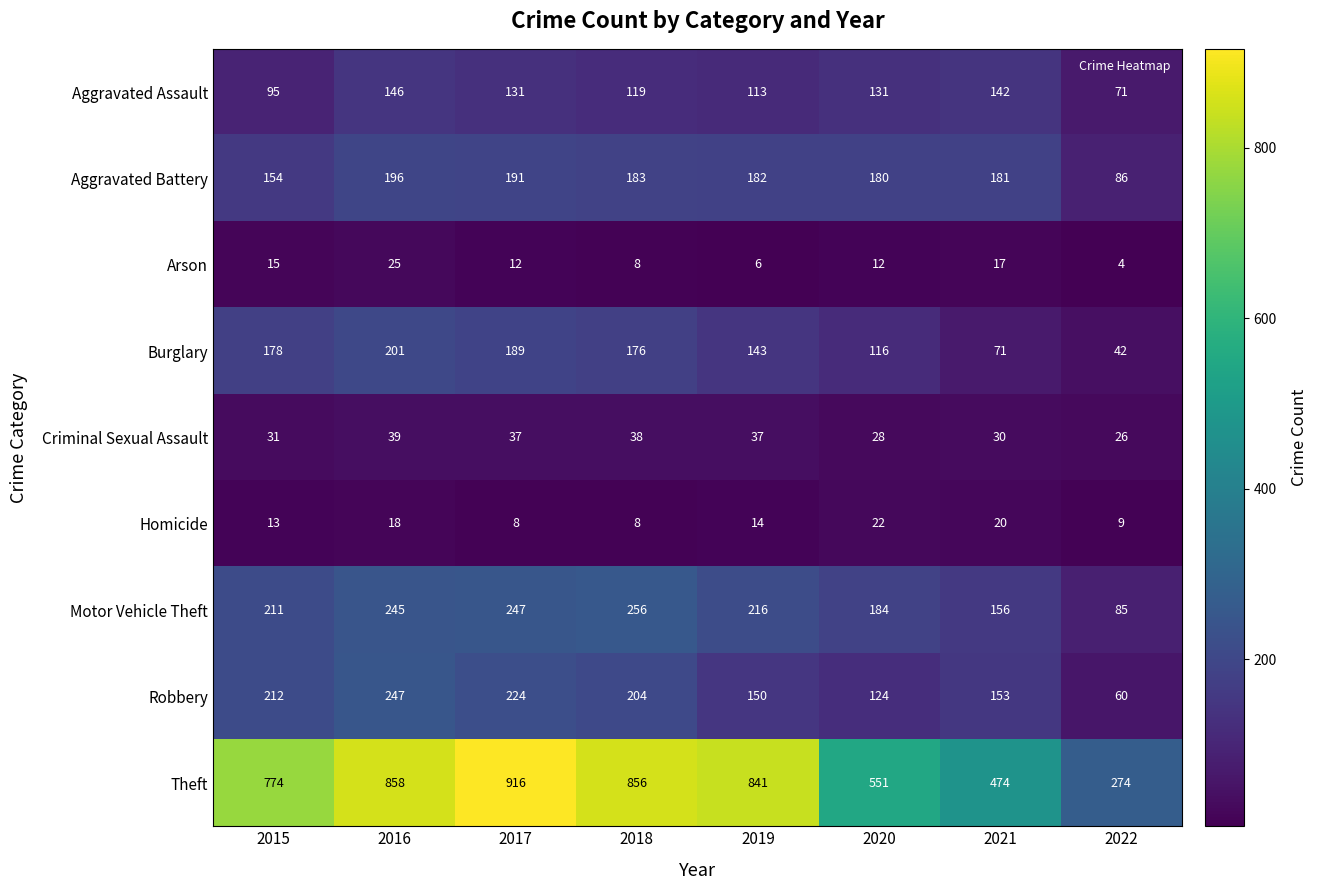

Between 2015 and 2019, which series saw the biggest shift?

Theft